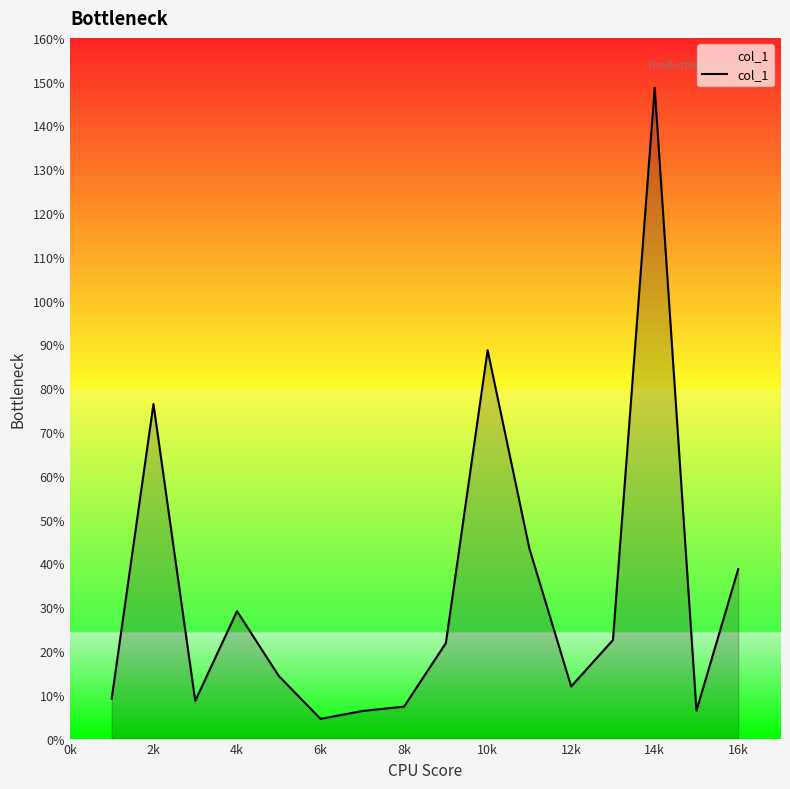

What is the difference between the maximum and minimum values?

144.1